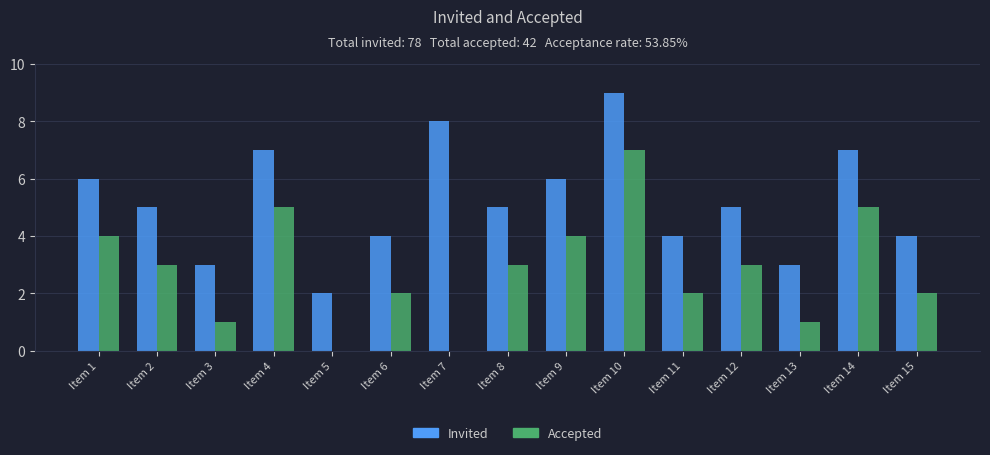

Reading left to right, transcribe all the data shown in this chart.

Invited: Item 1=6	Item 2=5	Item 3=3	Item 4=7	Item 5=2	Item 6=4	Item 7=8	Item 8=5	Item 9=6	Item 10=9	Item 11=4	Item 12=5	Item 13=3	Item 14=7	Item 15=4
Accepted: Item 1=4	Item 2=3	Item 3=1	Item 4=5	Item 5=0	Item 6=2	Item 7=0	Item 8=3	Item 9=4	Item 10=7	Item 11=2	Item 12=3	Item 13=1	Item 14=5	Item 15=2